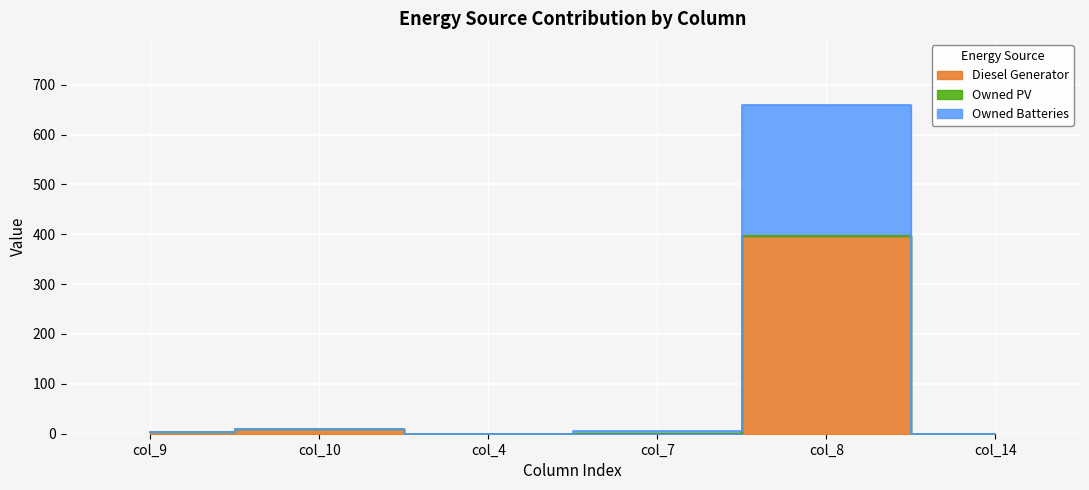

What is the label of the 5th point from the right?

col_10